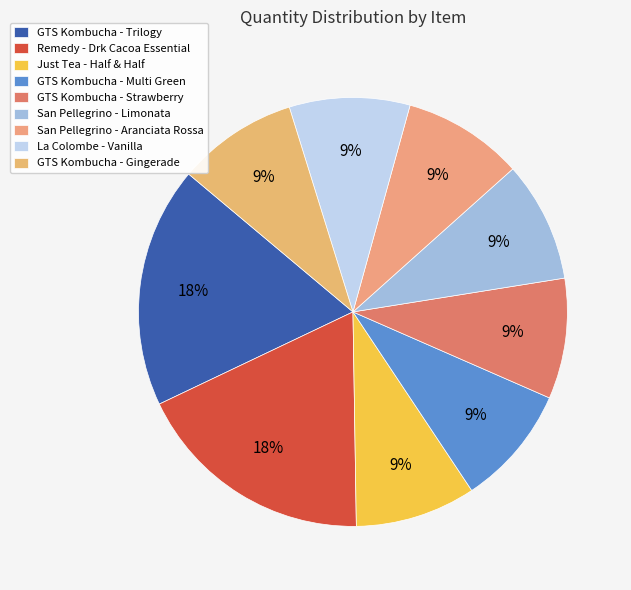

To the nearest percent, what portion does GTS Kombucha - Gingerade represent?

9%